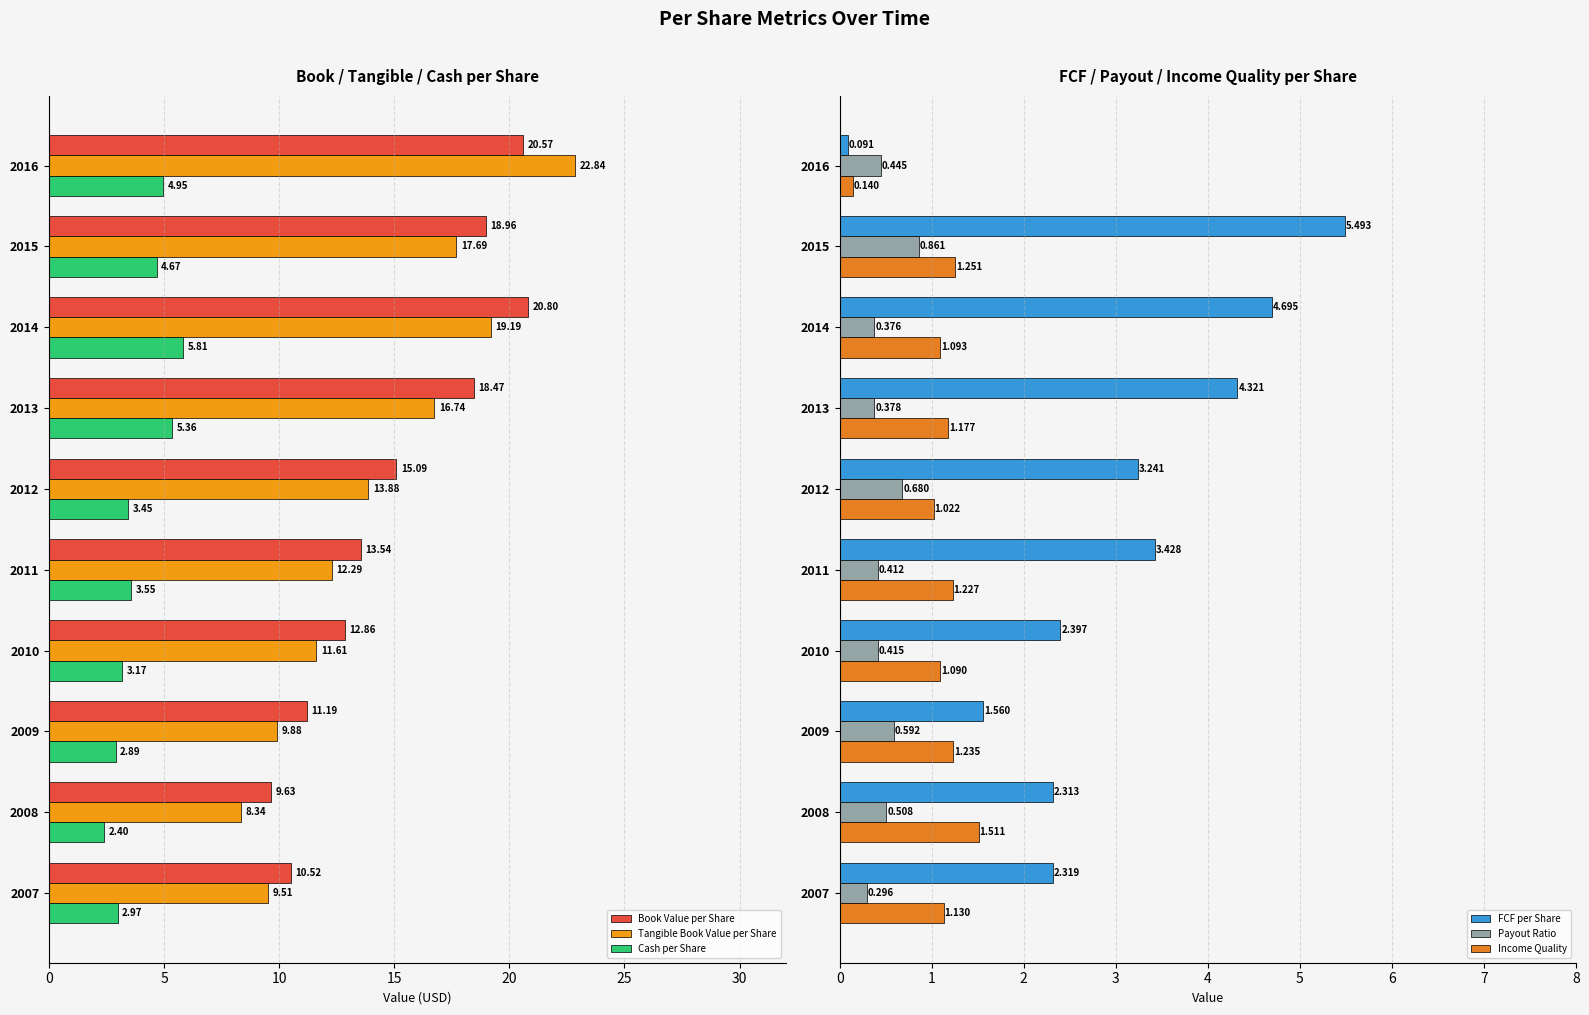

What is the sum of the Tangible Book Value per Share values at 2008 and 2009?

18.2